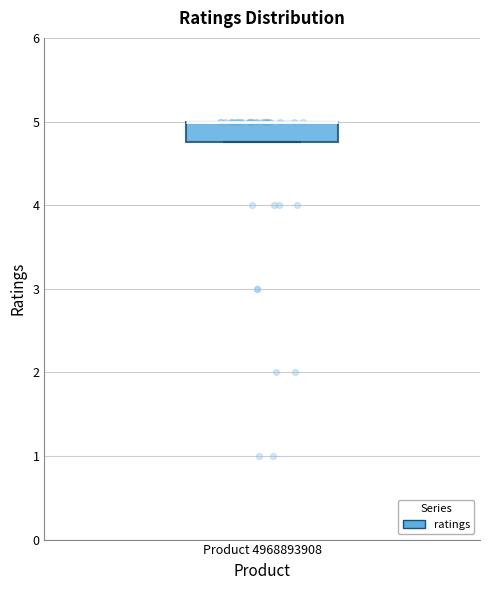

Where is the lower edge of the box for Product 4968893908 on the y-axis? The values are not printed on the chart, so give them approximately, as read against the axis.

4.8